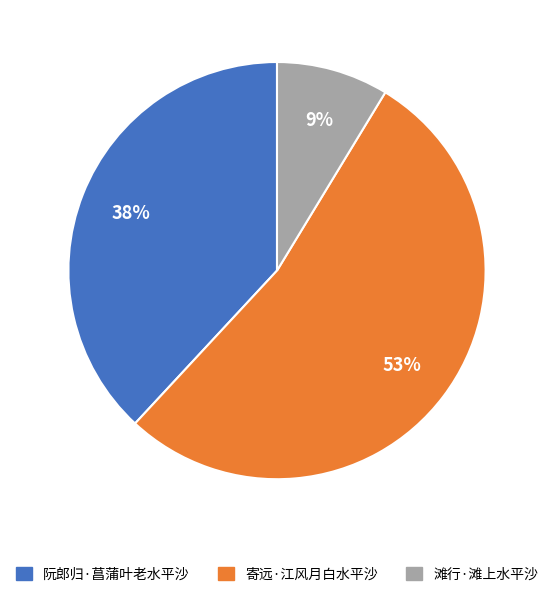

Between 寄远·江风月白水平沙 and 滩行·滩上水平沙, which is larger?

寄远·江风月白水平沙